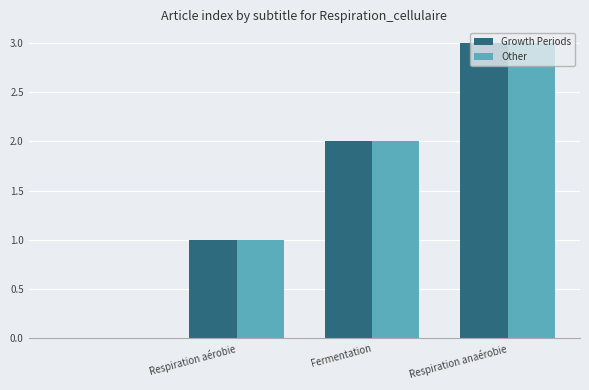

What is the maximum value for Growth Periods?

3